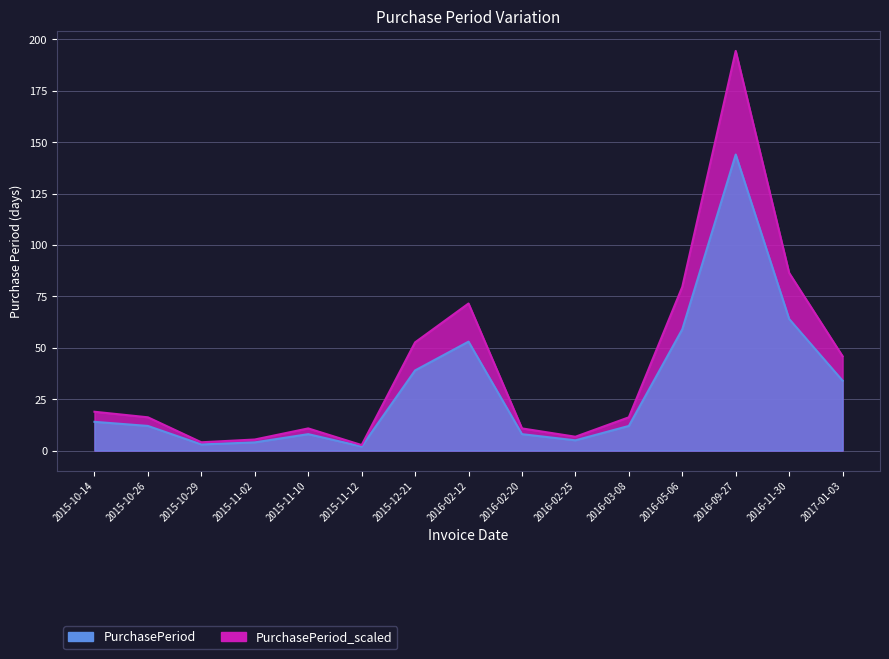

At which category does the data reach its first local peak?

2015-11-10